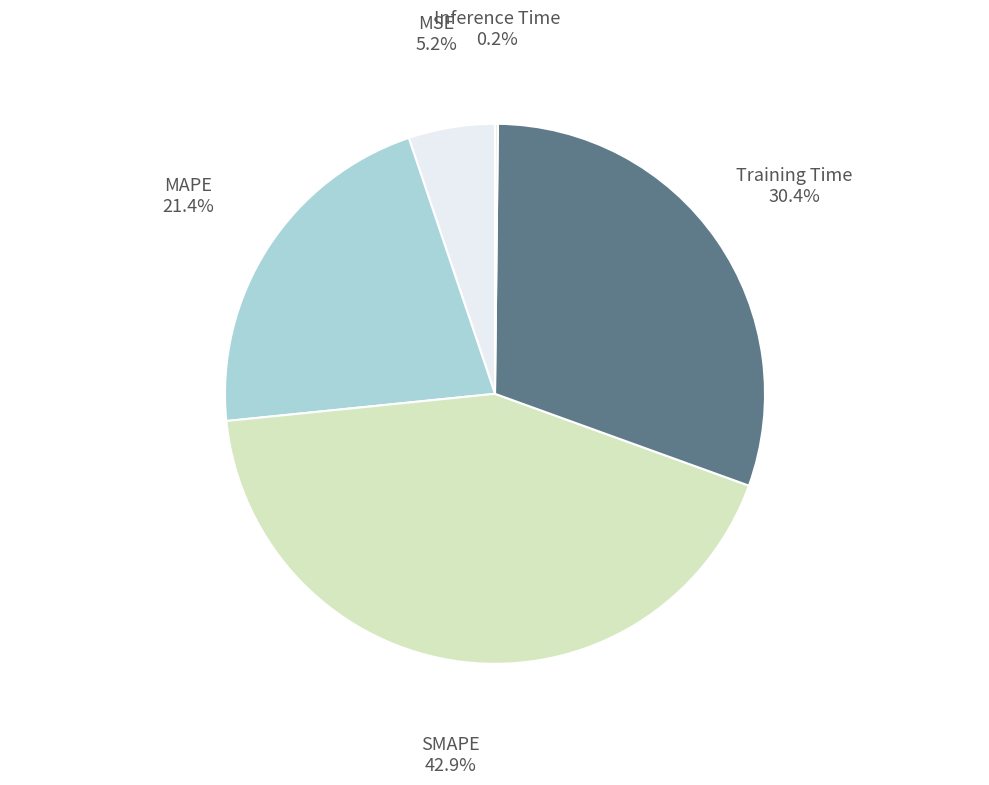

Is there any slice that represents more than half of the pie?

No